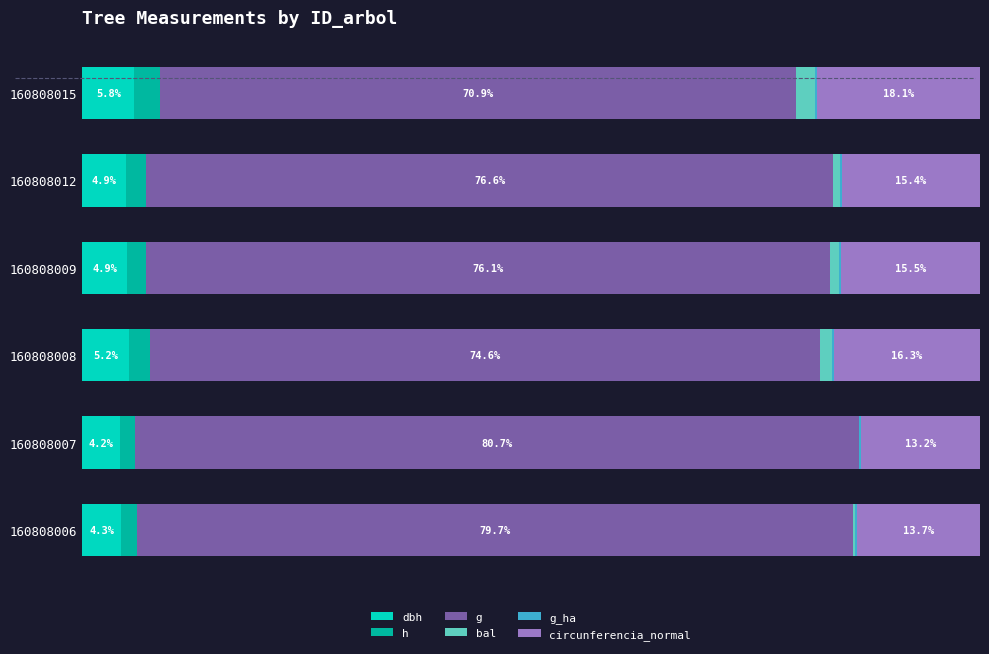

At how many categories does at least one series exceed 60?

6